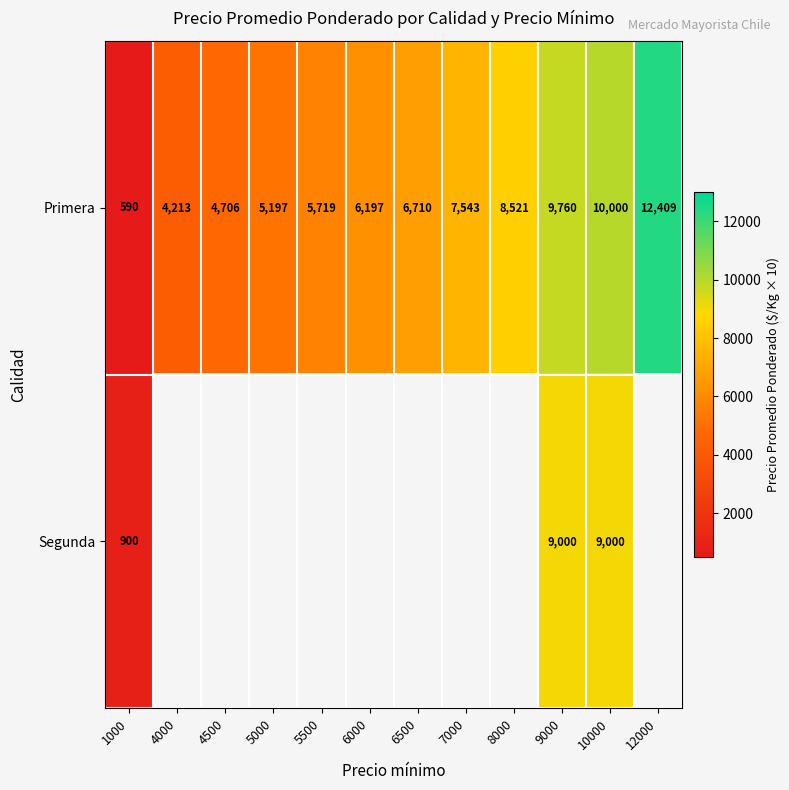

Which label corresponds to the largest value in the chart?

12000